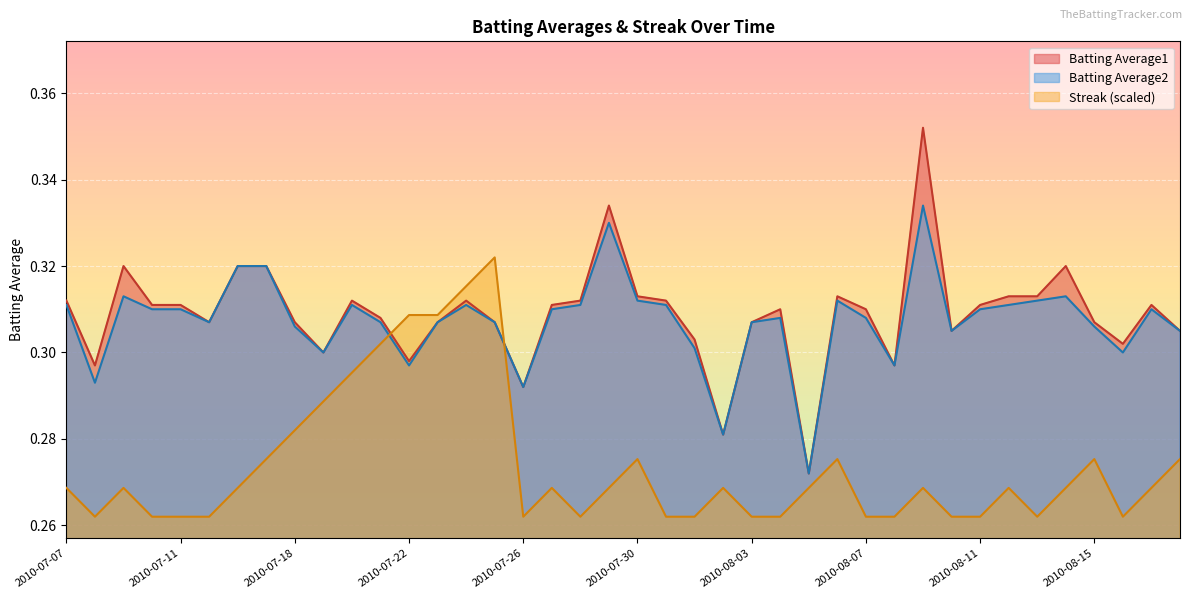

The value of Batting Average1 at 2010-08-09 is 0.4. True or false?

True